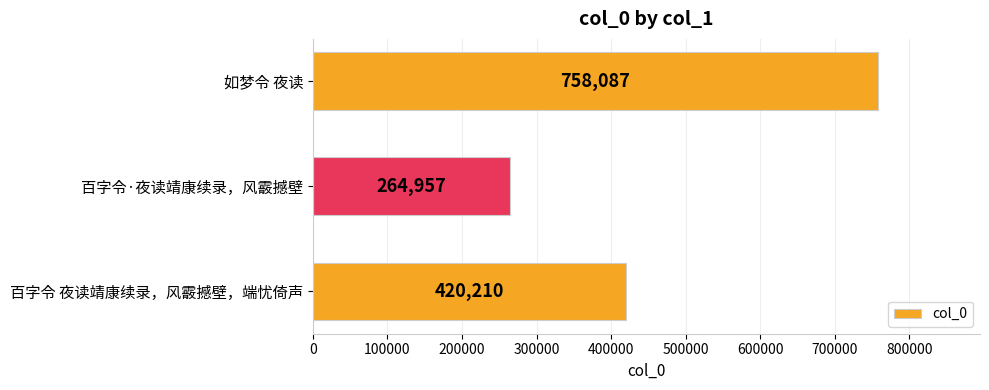

What is the difference between the maximum and minimum values?

493130